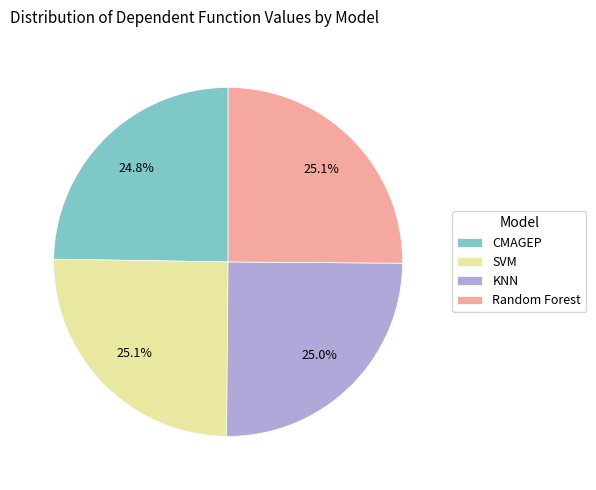

Combined, what portion of the pie is SVM and KNN?

50.1%